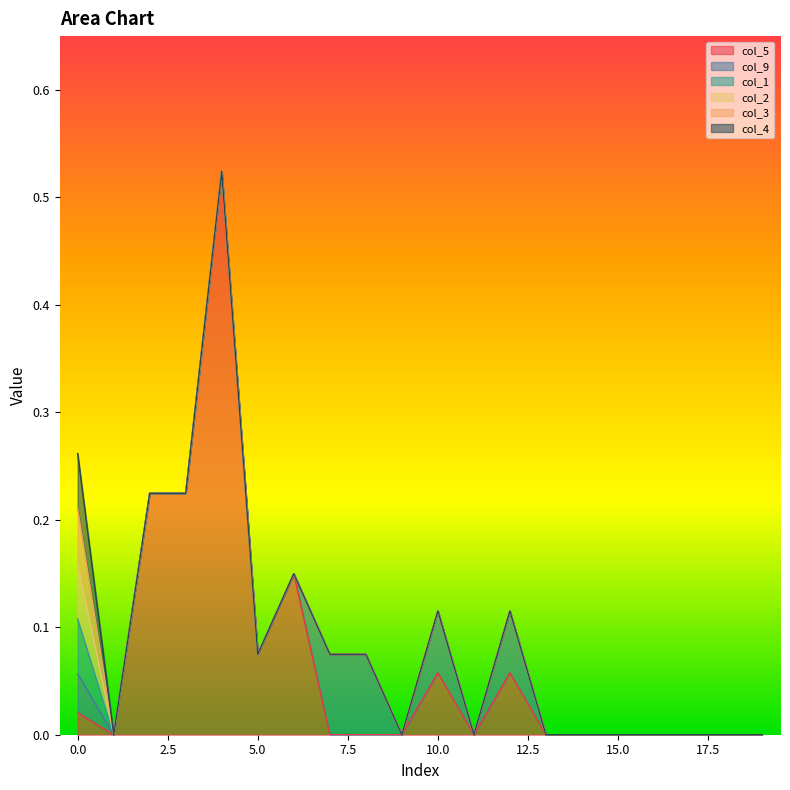

True or false: col_3 has more than 2 points higher than both neighbors.

False